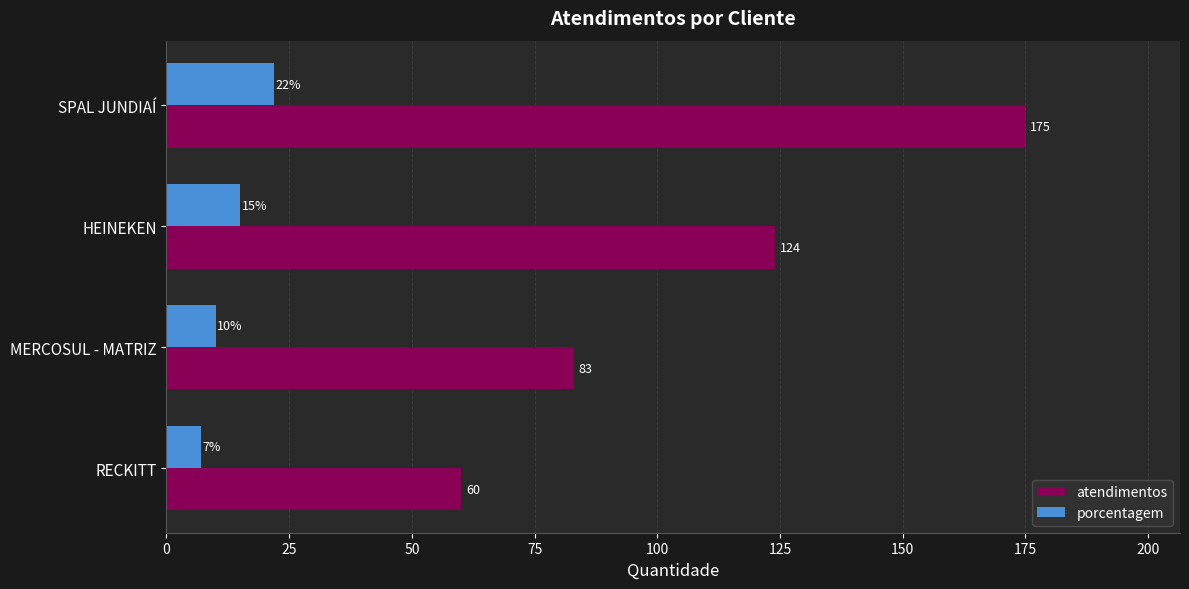

What are all the series names shown in the legend?

atendimentos, porcentagem